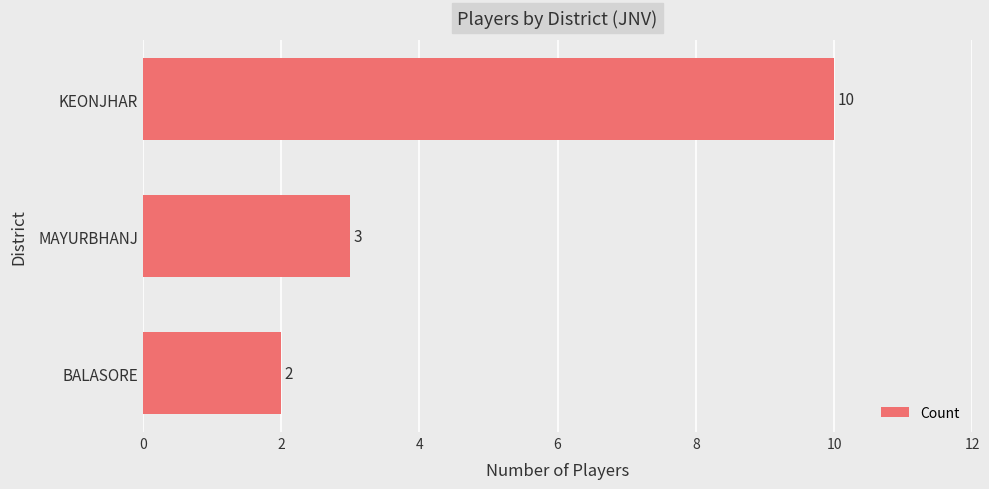

What is the average value?

5